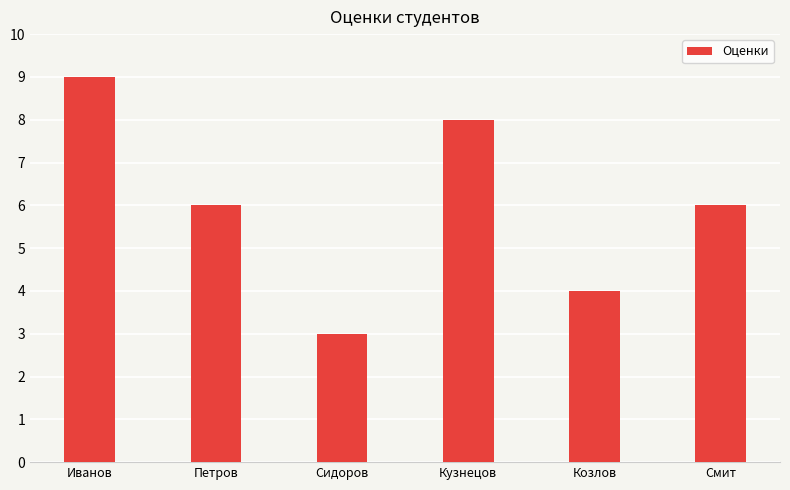

What is the smallest value displayed?

3